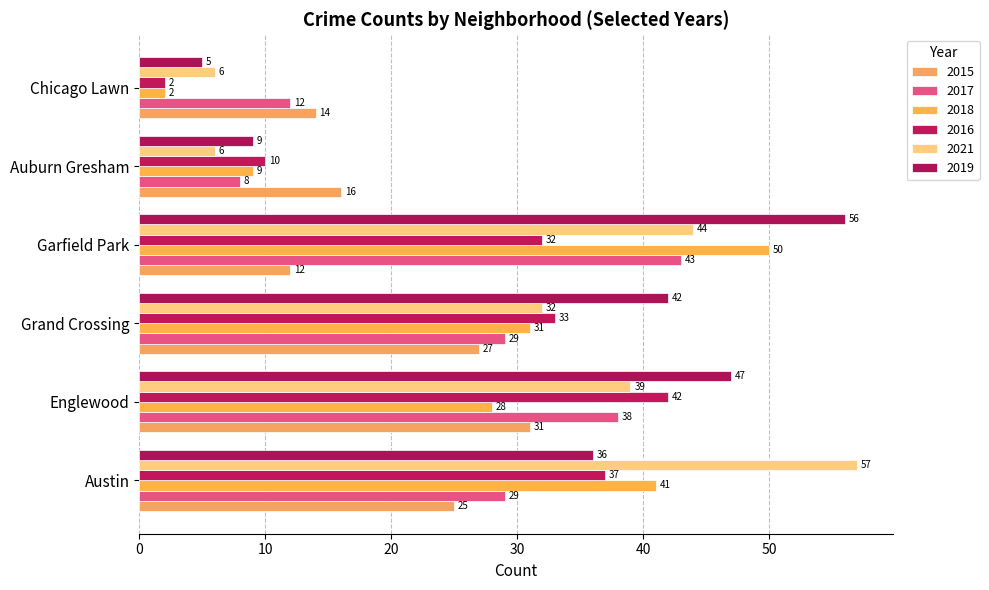

What is the highest value of the 2021 series?

57